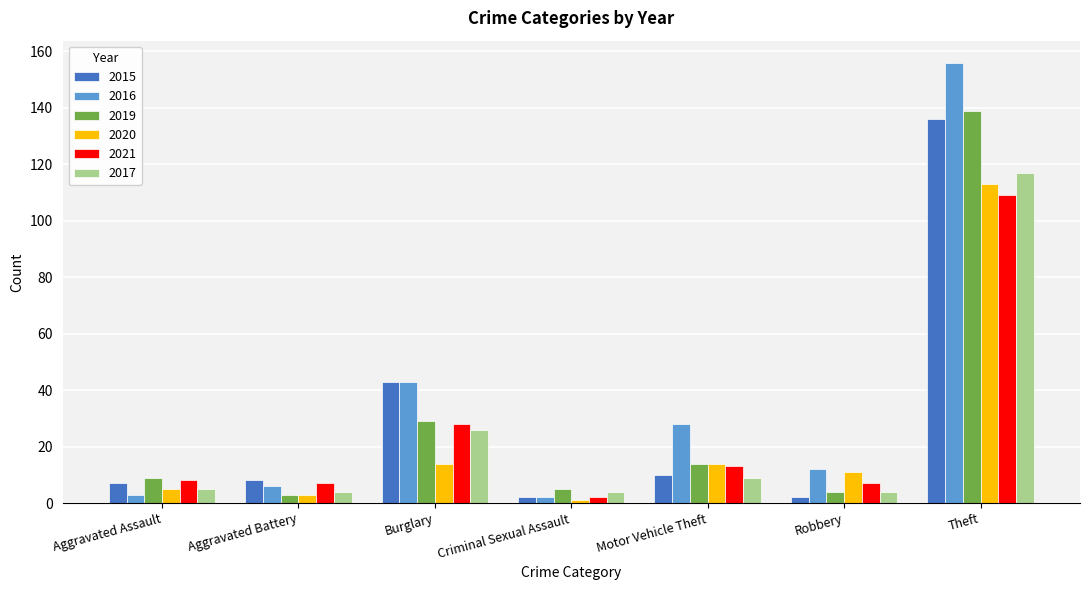

What is the label of the 3rd bar from the left?

Burglary